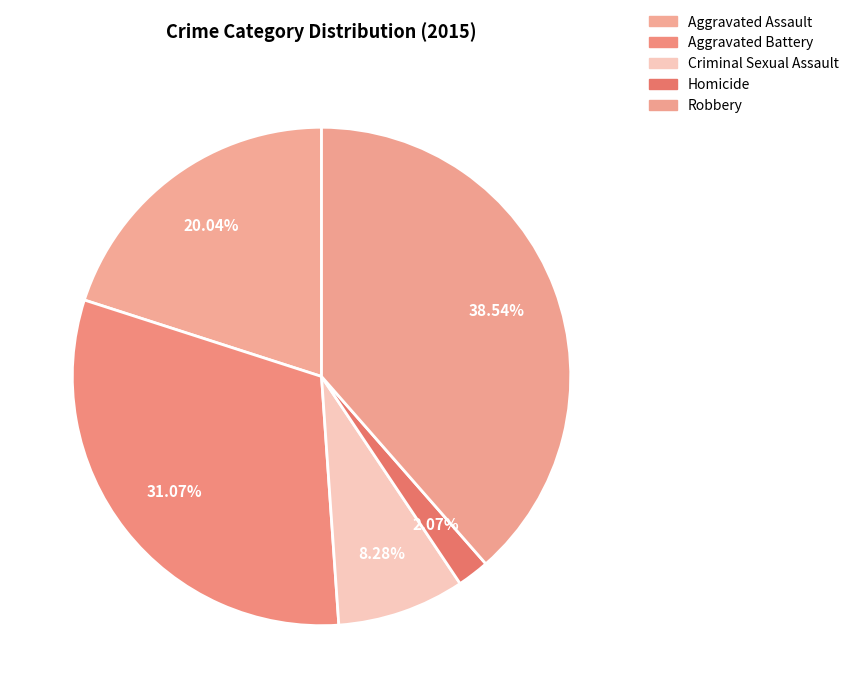

Is there any slice that represents more than half of the pie?

No